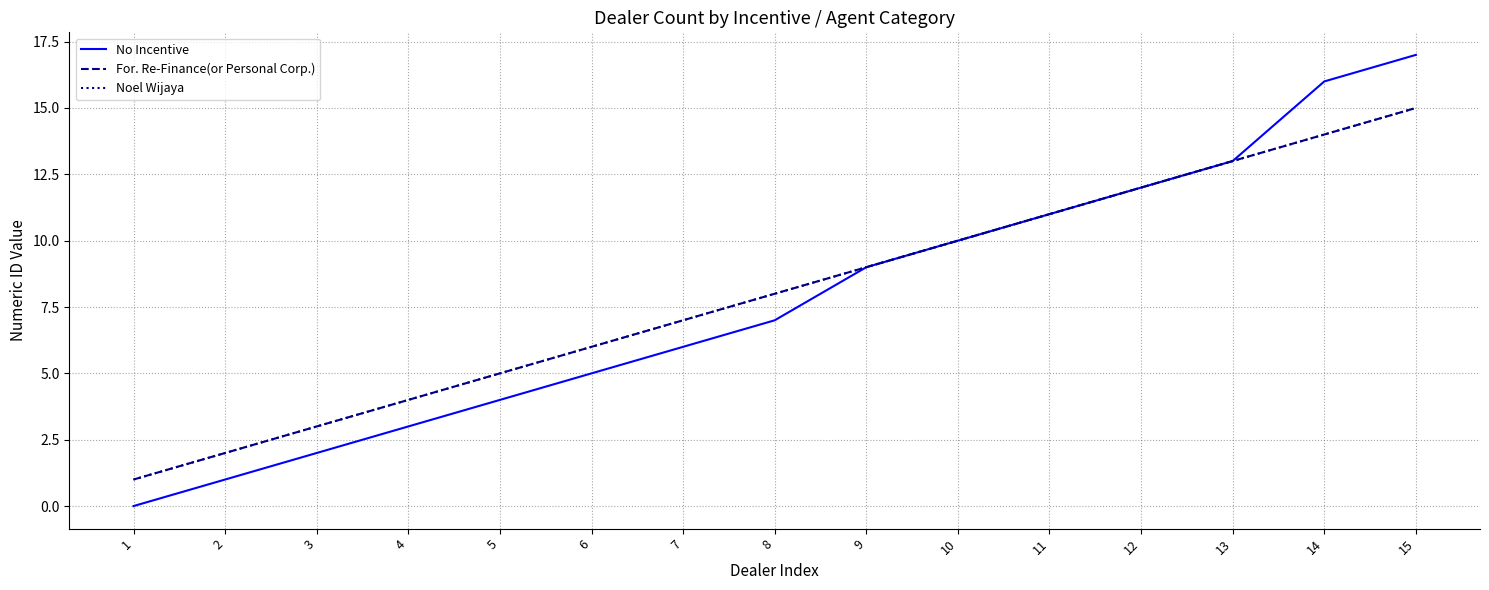

True or false: No Incentive and Noel Wijaya cross at least once.

False